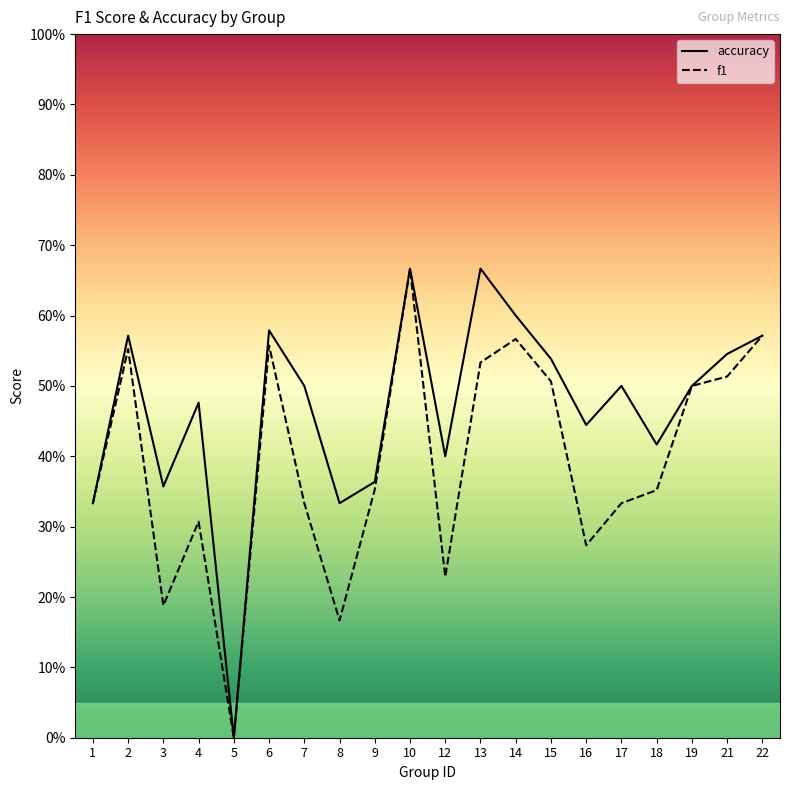

True or false: f1 and accuracy cross at least once.

False